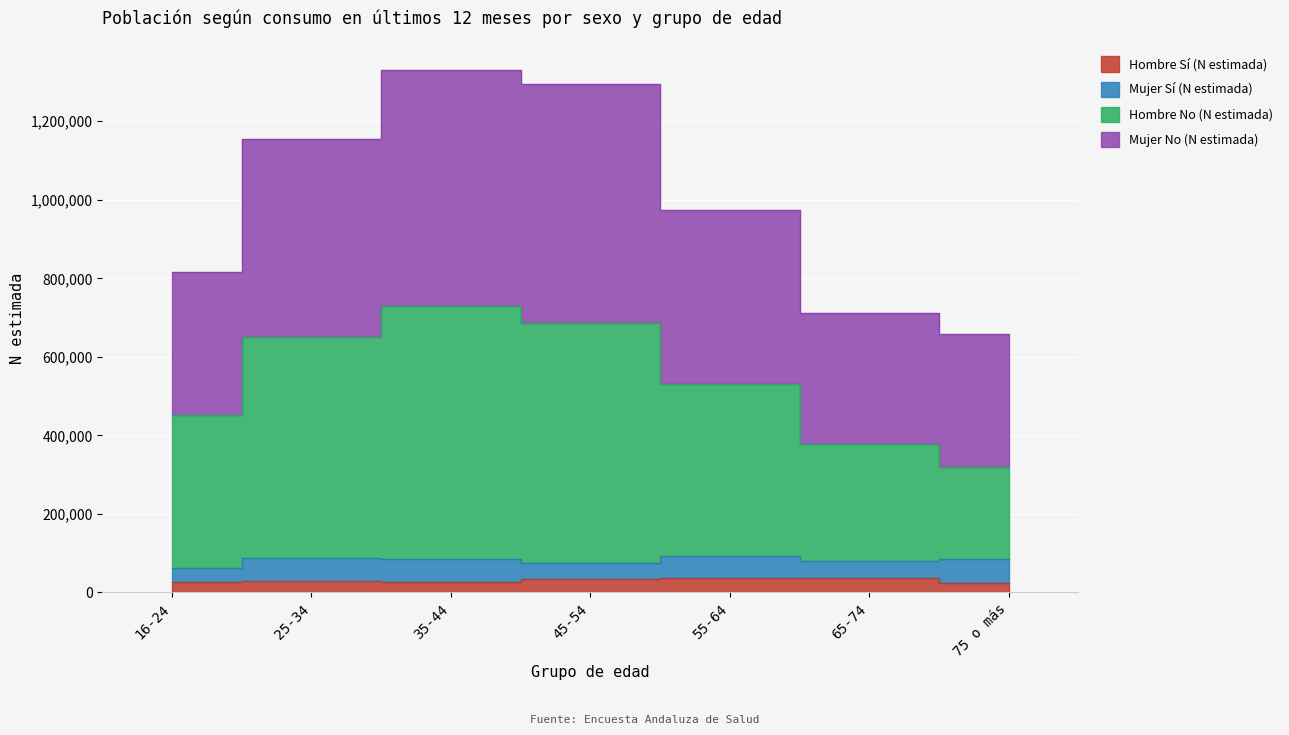

Where is Hombre Sí (N estimada) nearest to the value 30597?

25-34